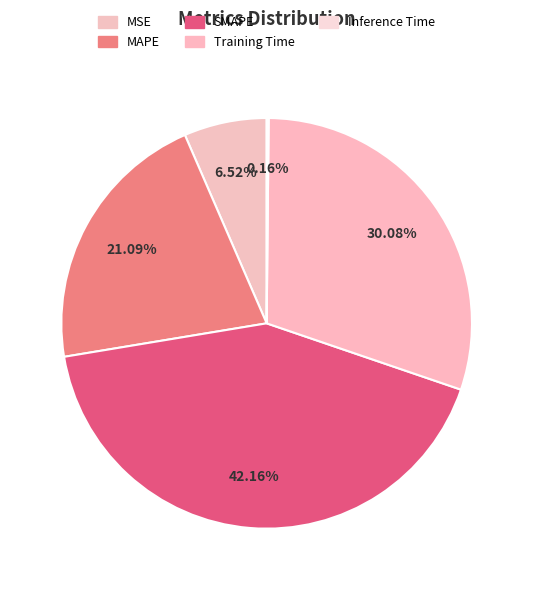

To the nearest percent, what is the difference between the MAPE and Inference Time slice percentages?

21%